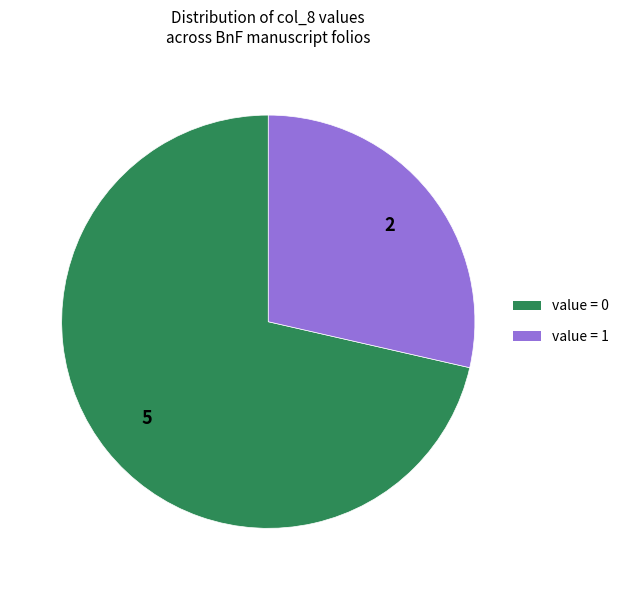

What is the majority slice?

value = 0